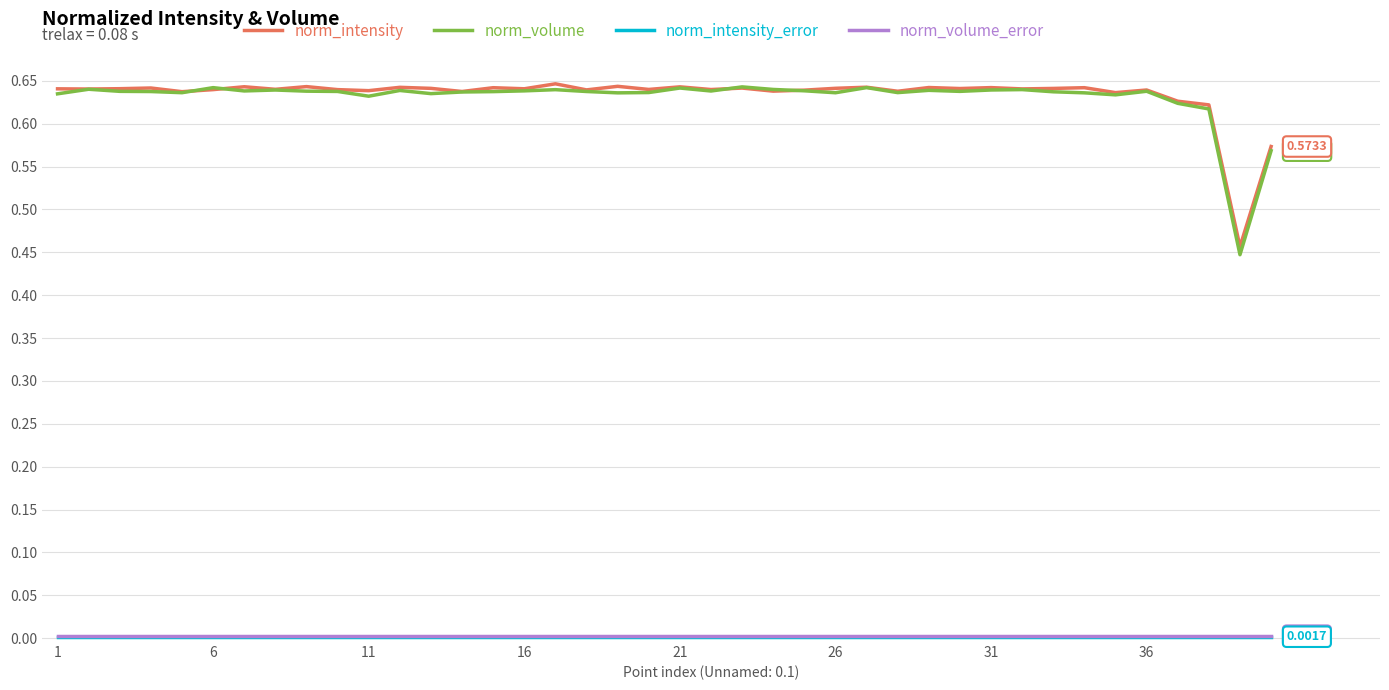

Which series has the largest range (max minus min)?

norm_volume